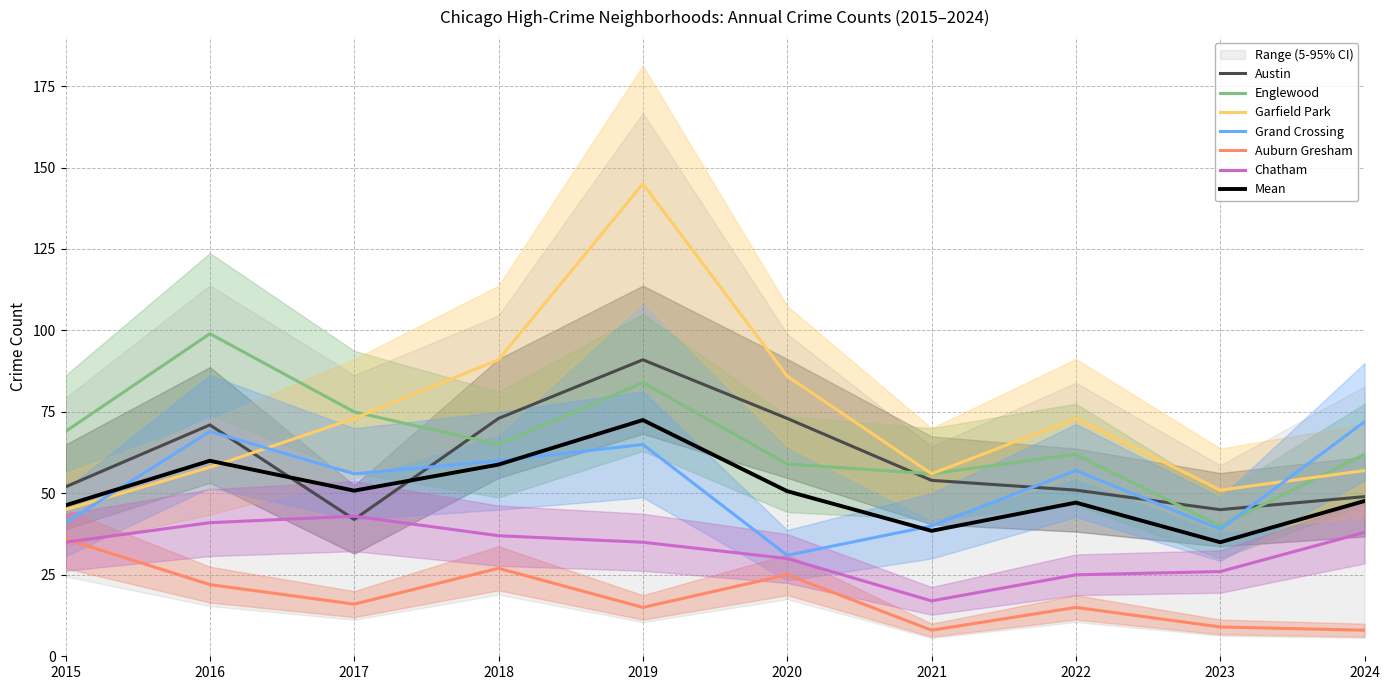

How many lines are shown in the chart?

6